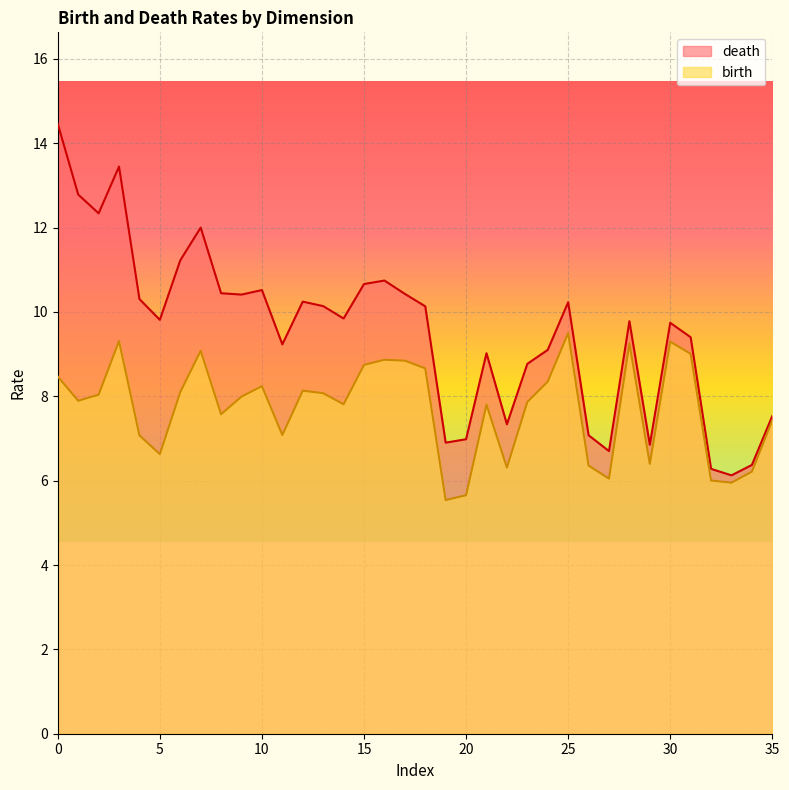

Read the birth value at 15.

8.7